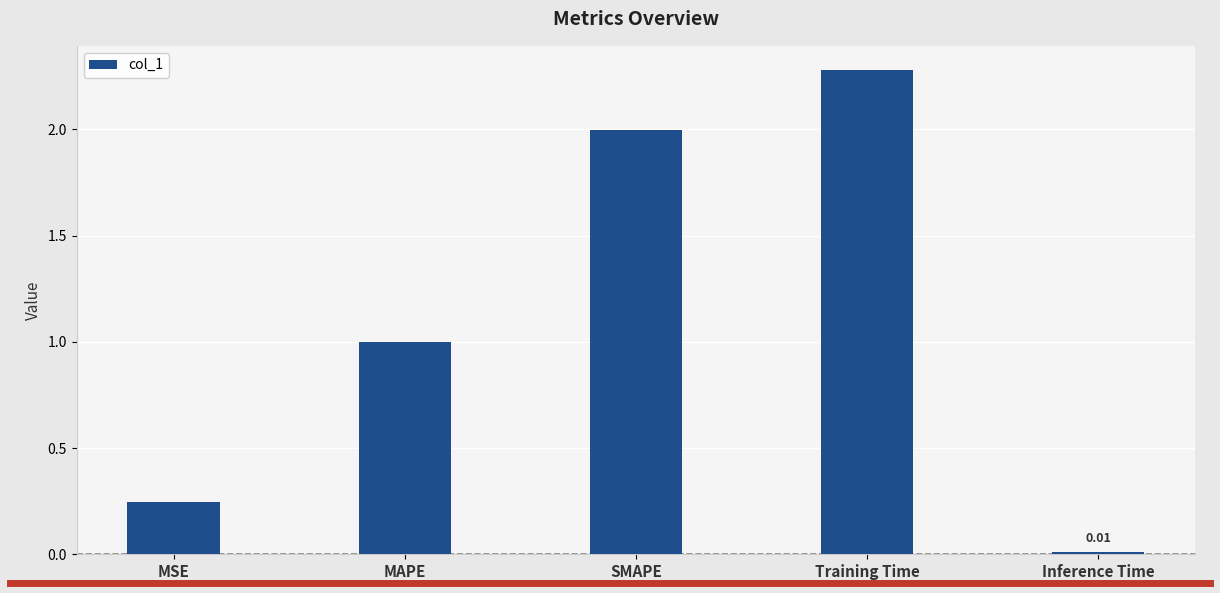

Rank the categories by value from highest to lowest.

Training Time, SMAPE, MAPE, MSE, Inference Time